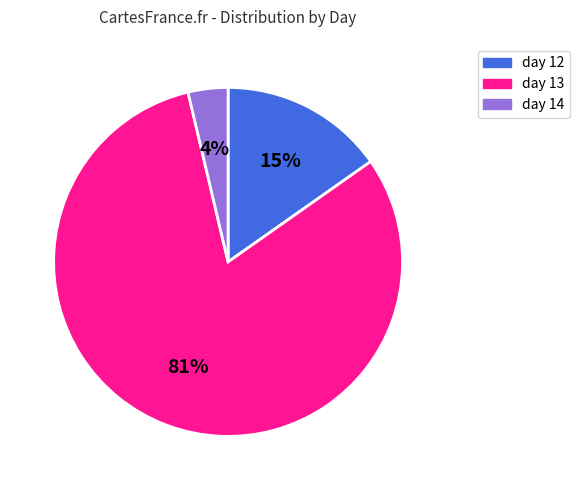

What is the smallest slice in the pie chart?

day 14